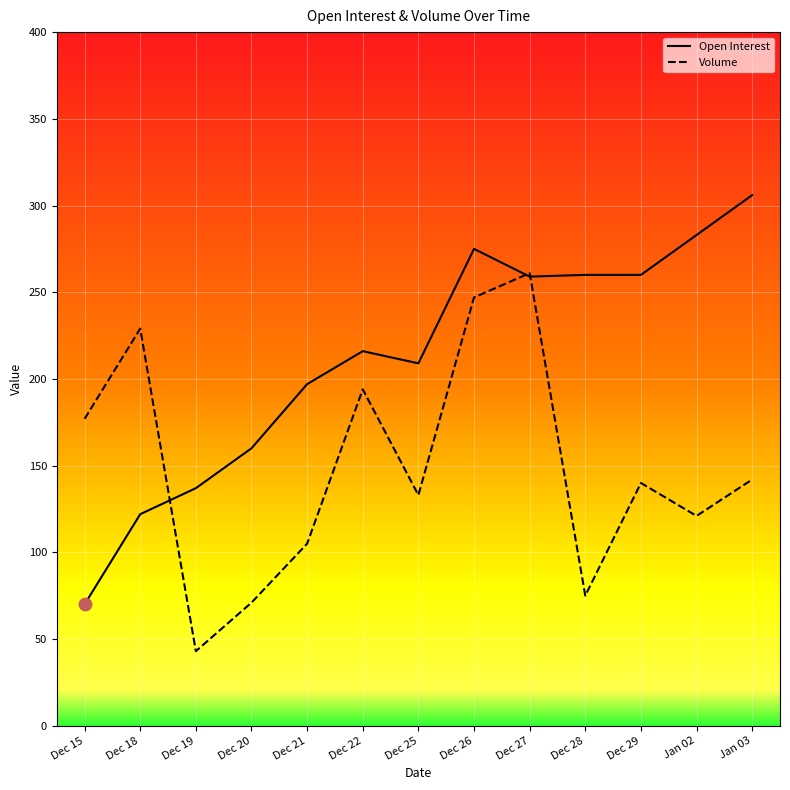

Which series has the largest Y range (max minus min)?

Open Interest